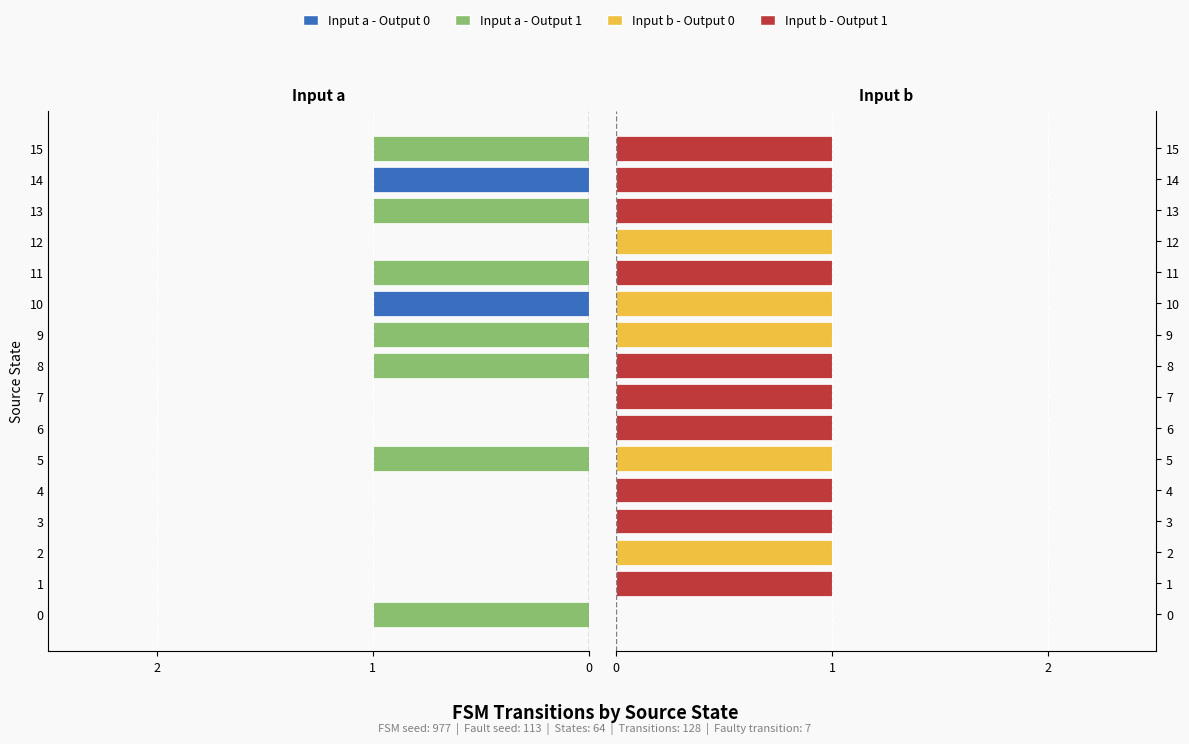

What is the difference between the maximum and minimum values in the Input b - Output 0 series?

1